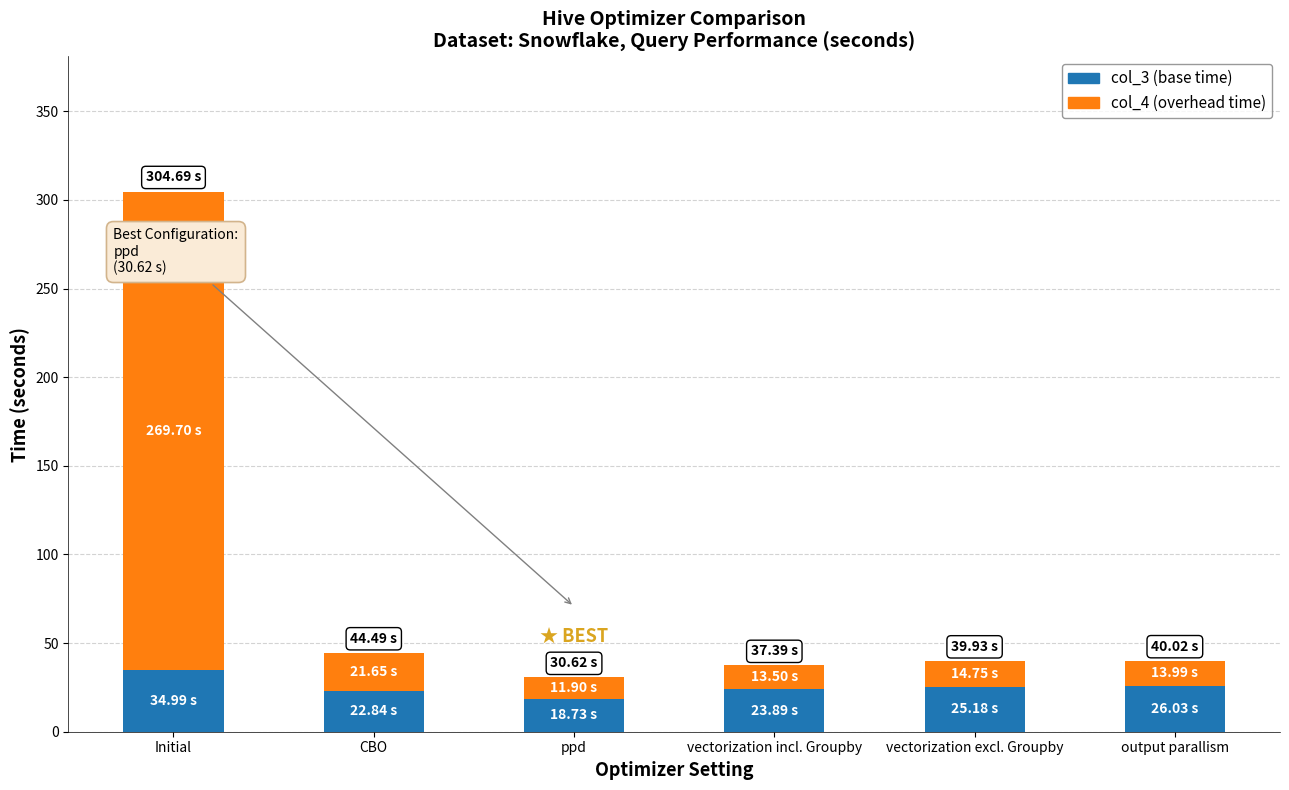

How many distinct data groups are displayed?

2